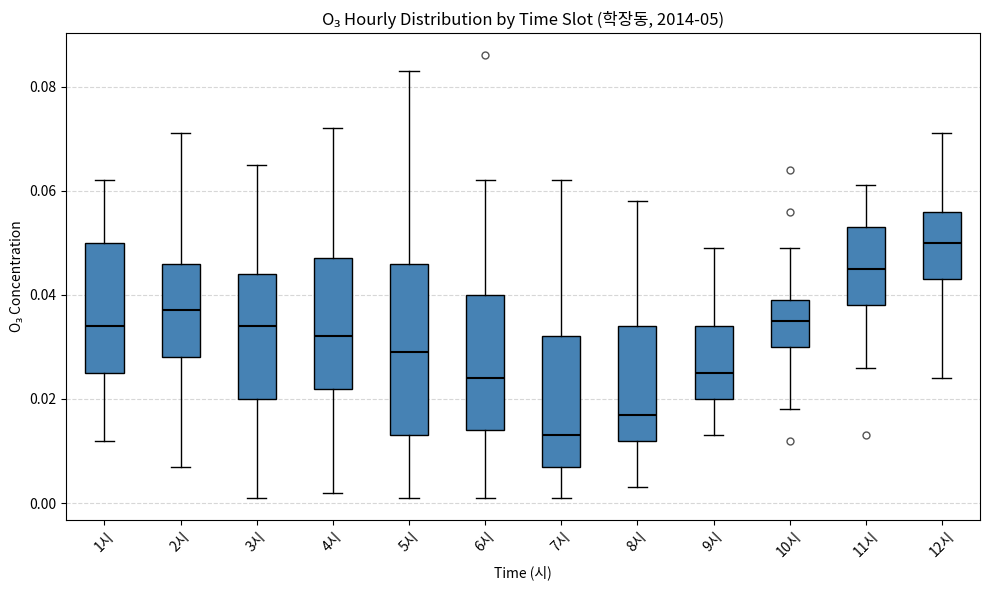

Reading left to right, transcribe this box plot: for each box, give where its median line is, the range the box spans, and where its two whiskers end, as read against the y-axis. The values are not printed on the chart, so give them approximately, as read against the axis.

1시: median 0.034, box 0.026 to 0.050, whiskers 0.012 to 0.062
2시: median 0.038, box 0.028 to 0.046, whiskers 0.008 to 0.072
3시: median 0.034, box 0.020 to 0.044, whiskers 0.002 to 0.066
4시: median 0.032, box 0.022 to 0.048, whiskers 0.002 to 0.072
5시: median 0.030, box 0.014 to 0.046, whiskers 0.002 to 0.084
6시: median 0.024, box 0.014 to 0.040, whiskers 0.002 to 0.062
7시: median 0.014, box 0.008 to 0.032, whiskers 0.002 to 0.062
8시: median 0.018, box 0.012 to 0.034, whiskers 0.004 to 0.058
9시: median 0.026, box 0.020 to 0.034, whiskers 0.014 to 0.050
10시: median 0.036, box 0.030 to 0.040, whiskers 0.018 to 0.050
11시: median 0.046, box 0.038 to 0.054, whiskers 0.026 to 0.062
12시: median 0.050, box 0.044 to 0.056, whiskers 0.024 to 0.072